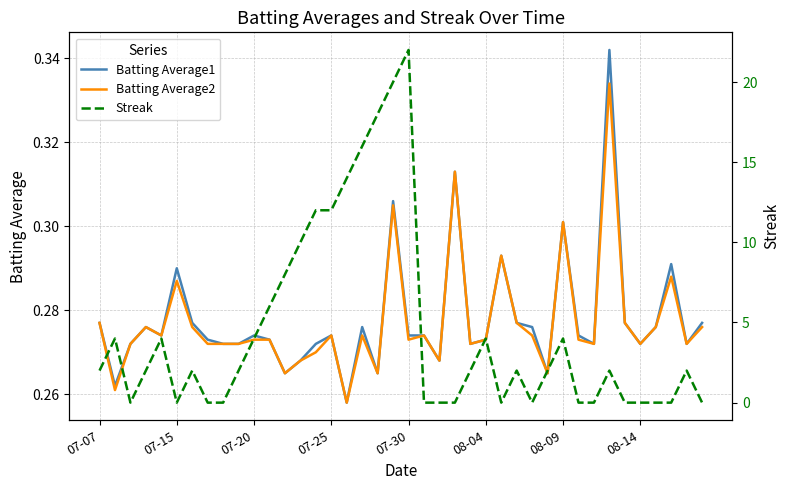

True or false: Batting Average2 has a value of 0.4 at 08-14.

False